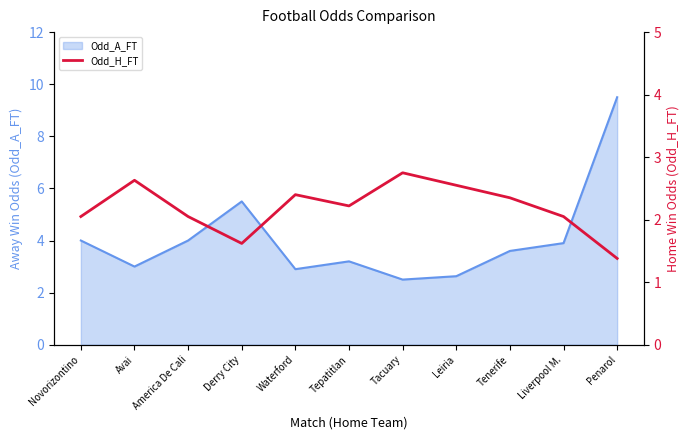

What is the label of the 8th point from the left?

Leiria